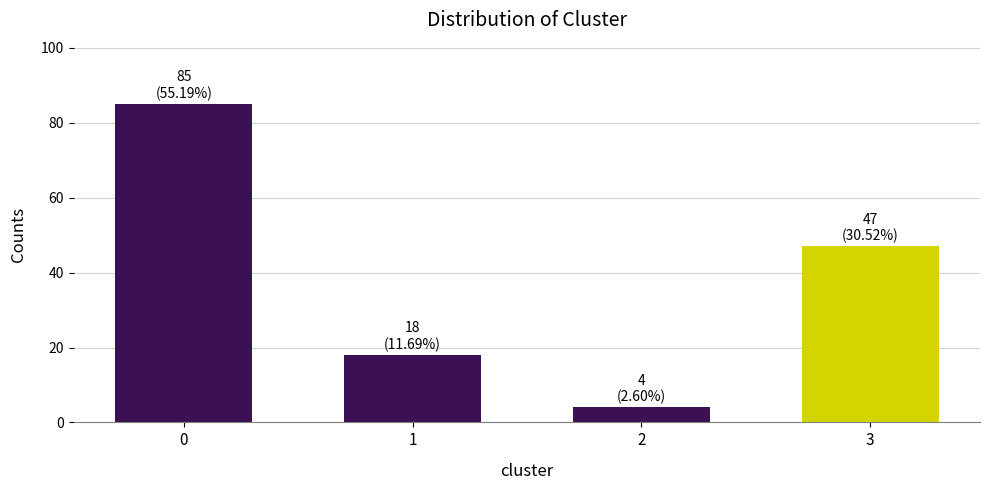

What is the difference between the maximum and minimum values?

81